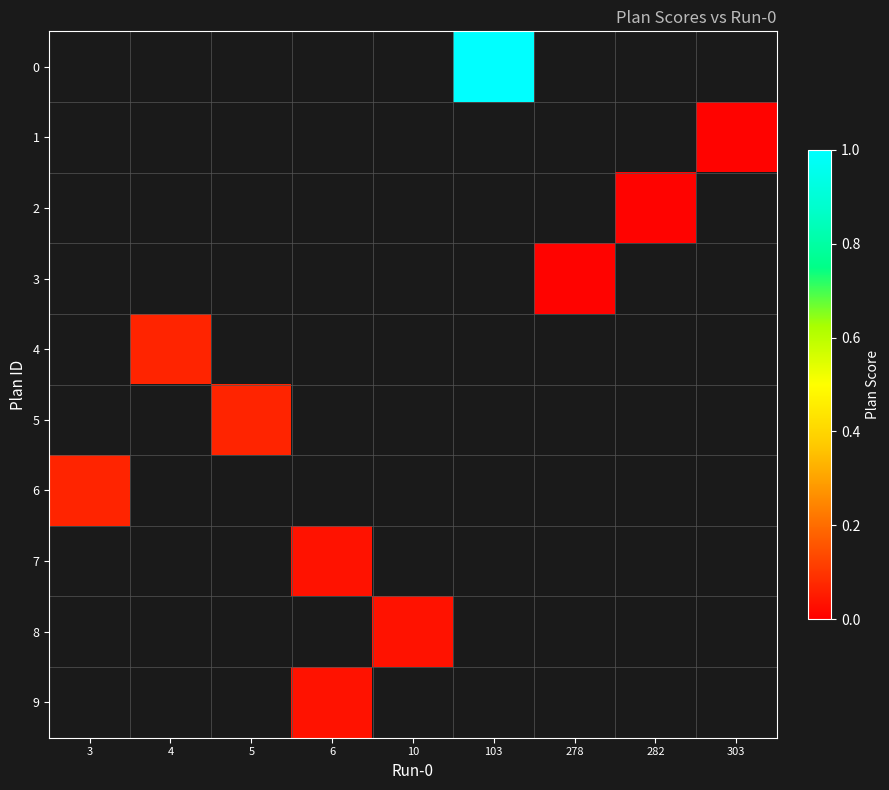

Between 6 and 282, which is larger?

282